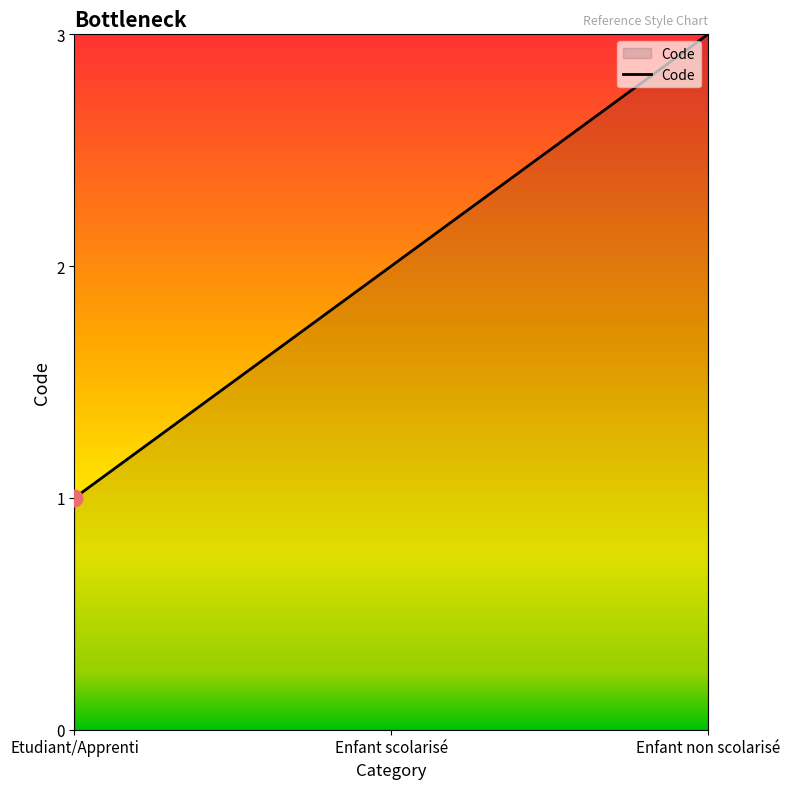

Rank the categories by value from highest to lowest.

Enfant non scolarisé, Enfant scolarisé, Etudiant/Apprenti